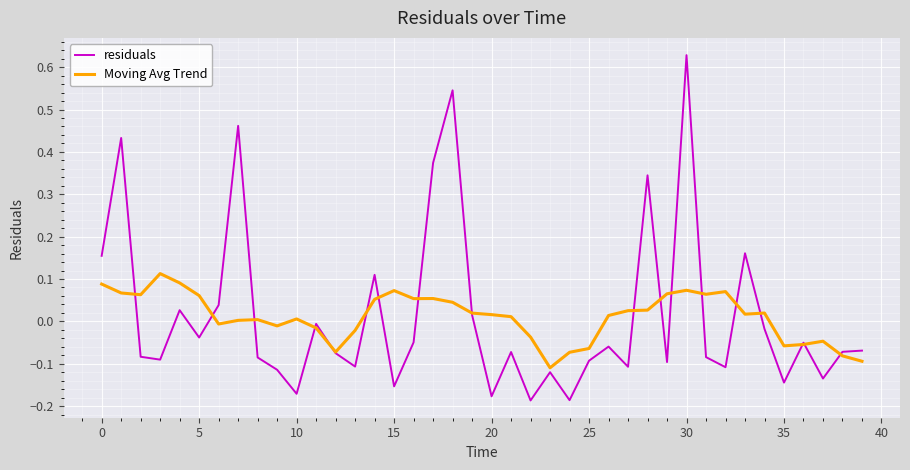

Rank the series by their maximum value, from highest to lowest.

residuals, Moving Avg Trend